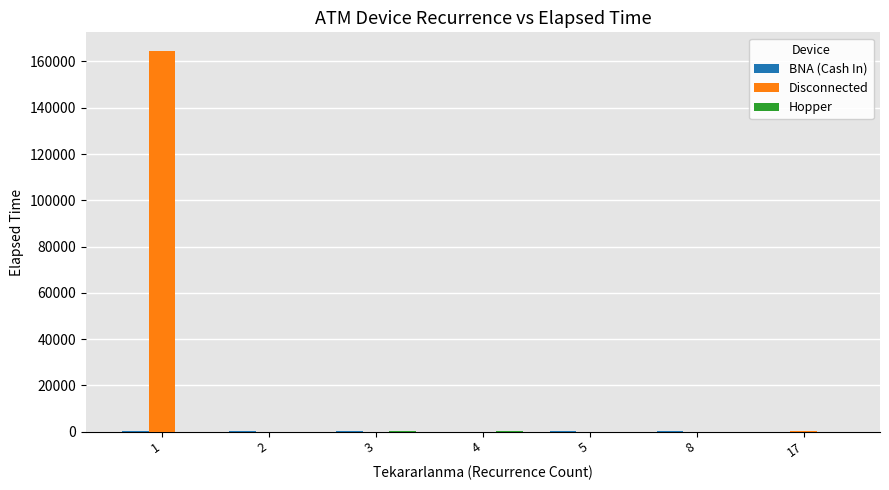

Does the chart contain stacked bars?

No